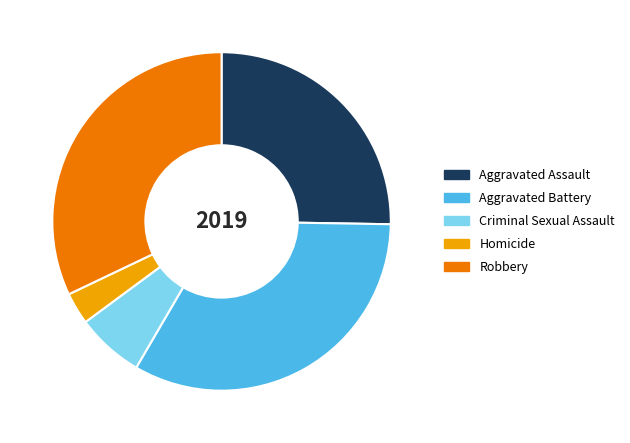

Is the sum of Aggravated Assault and Robbery greater than half?

Yes